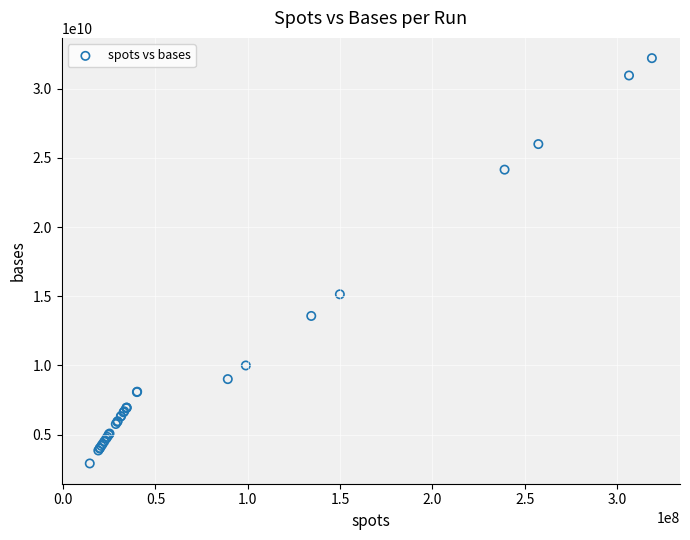

What Y value in the scatter plot is closest to 17560976908?

15139578012